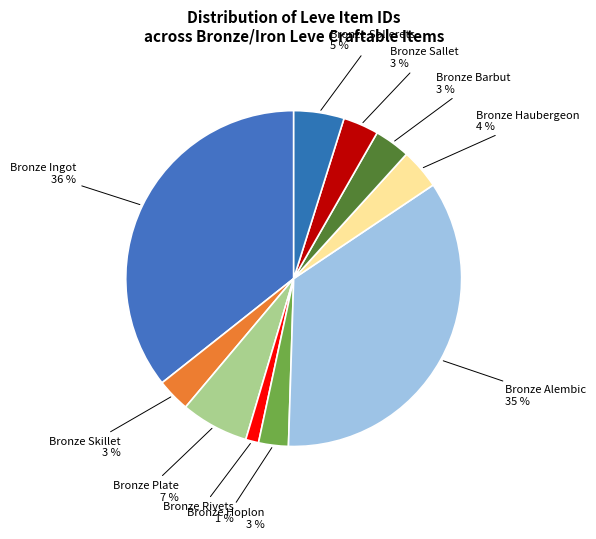

How many segments does this pie chart have?

10